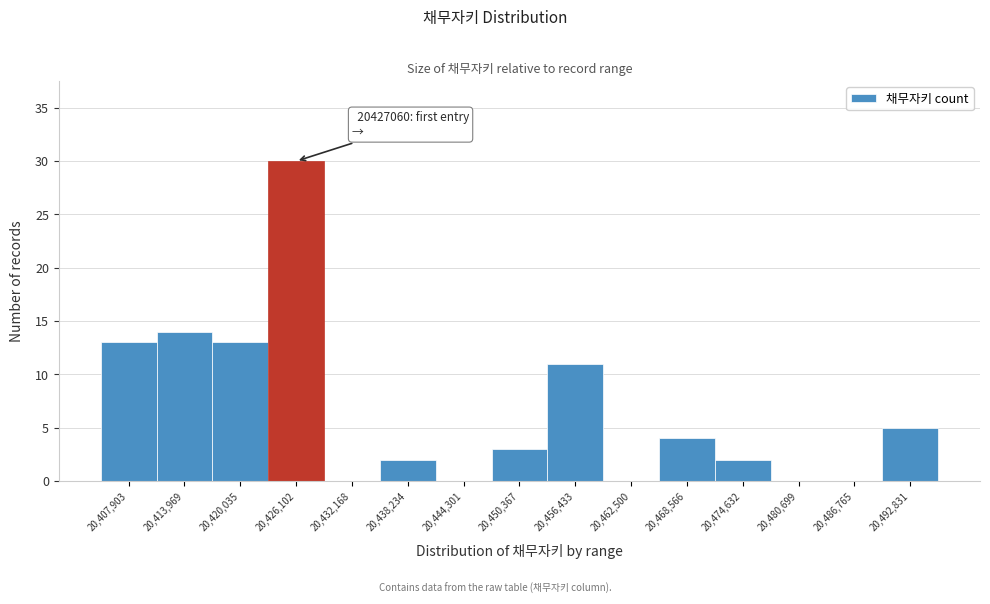

Reading right to left, transcribe all the data shown in this chart.

20,492,831=5	20,486,765=0	20,480,699=0	20,474,632=2	20,468,566=4	20,462,500=0	20,456,433=11	20,450,367=3	20,444,301=0	20,438,234=2	20,432,168=0	20,426,102=30	20,420,035=13	20,413,969=14	20,407,903=13